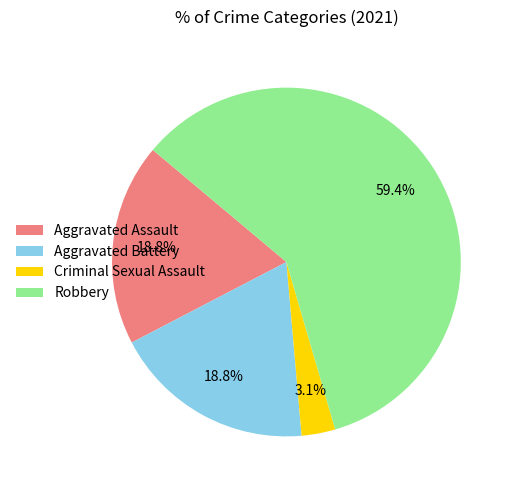

What is the smallest slice in the pie chart?

Criminal Sexual Assault